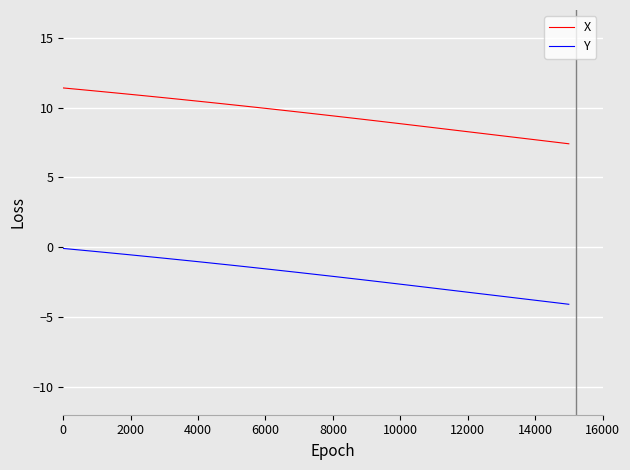

What is the sum of all X values?

380.0